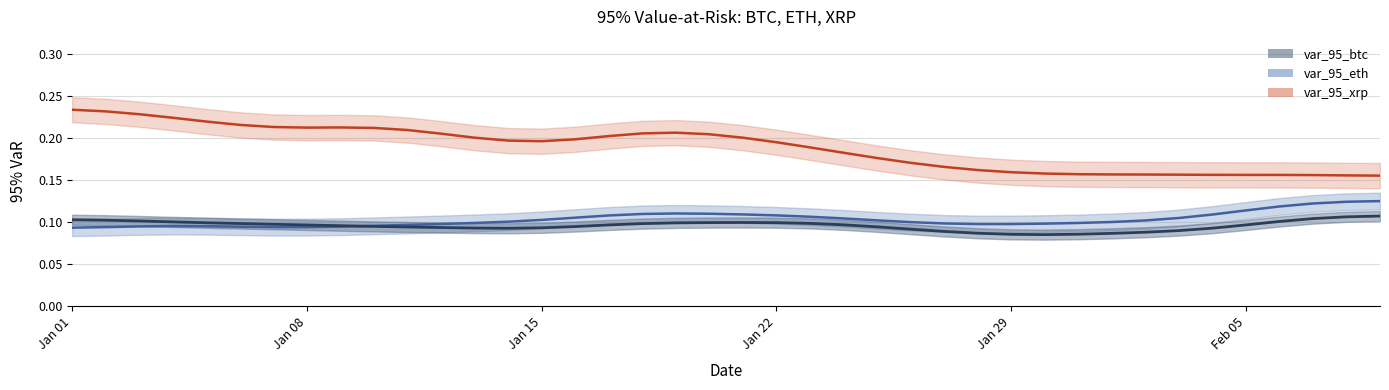

Reading left to right, extract all data points from this chart.

var_95_btc: 0.1	0.1	0.1	0.1	0.1	0.1	0.1	0.1	0.1	0.1	0.1	0.1	0.1	0.1	0.1	0.1	0.1	0.1	0.1	0.1	0.1	0.1	0.1	0.1	0.1	0.1	0.1	0.1	0.1	0.1	0.1	0.1	0.1	0.1	0.1	0.1	0.1	0.1	0.1	0.1
var_95_eth: 0.1	0.1	0.1	0.1	0.1	0.1	0.1	0.1	0.1	0.1	0.1	0.1	0.1	0.1	0.1	0.1	0.1	0.1	0.1	0.1	0.1	0.1	0.1	0.1	0.1	0.1	0.1	0.1	0.1	0.1	0.1	0.1	0.1	0.1	0.1	0.1	0.1	0.1	0.1	0.1
var_95_xrp: 0.2	0.2	0.2	0.2	0.2	0.2	0.2	0.2	0.2	0.2	0.2	0.2	0.2	0.2	0.2	0.2	0.2	0.2	0.2	0.2	0.2	0.2	0.2	0.2	0.2	0.2	0.2	0.2	0.2	0.2	0.2	0.2	0.2	0.2	0.2	0.2	0.2	0.2	0.2	0.2